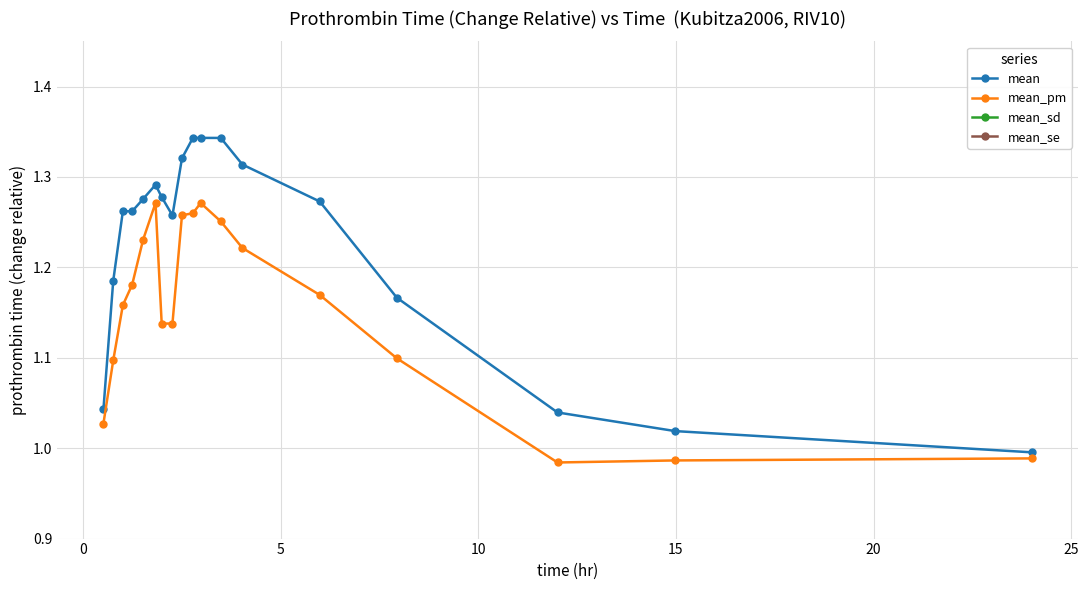

In mean_se, how many points are lower than both neighbors (excluding endpoints)?

4